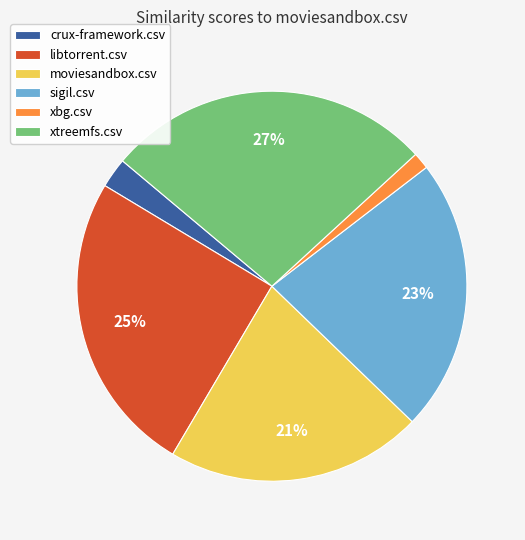

Rank the categories by value from highest to lowest.

xtreemfs.csv, libtorrent.csv, sigil.csv, moviesandbox.csv, crux-framework.csv, xbg.csv